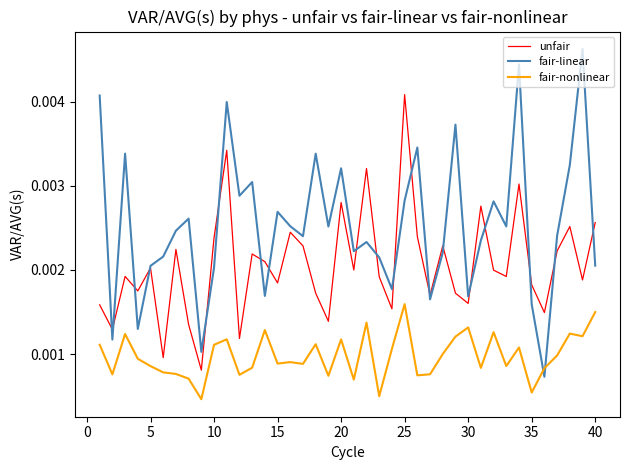

Which series ends up on top after the final intersection of fair-linear and fair-nonlinear?

fair-linear